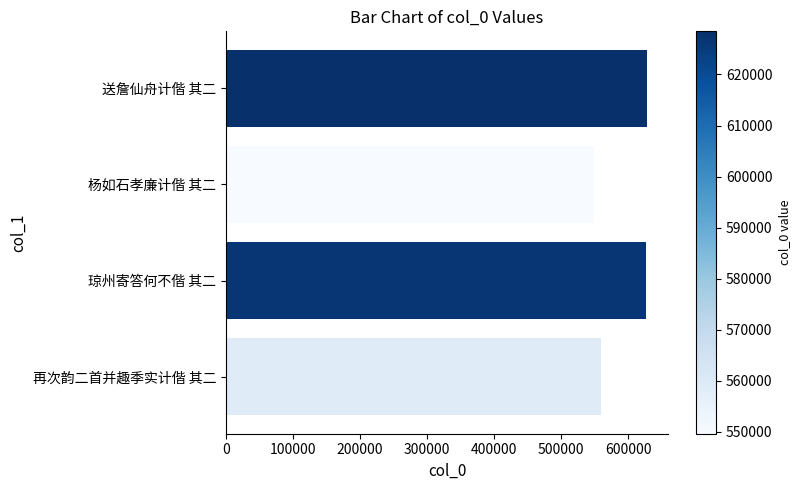

Between 再次韵二首并趣季实计偕 其二 and 琼州寄答何不偕 其二, which is larger?

琼州寄答何不偕 其二